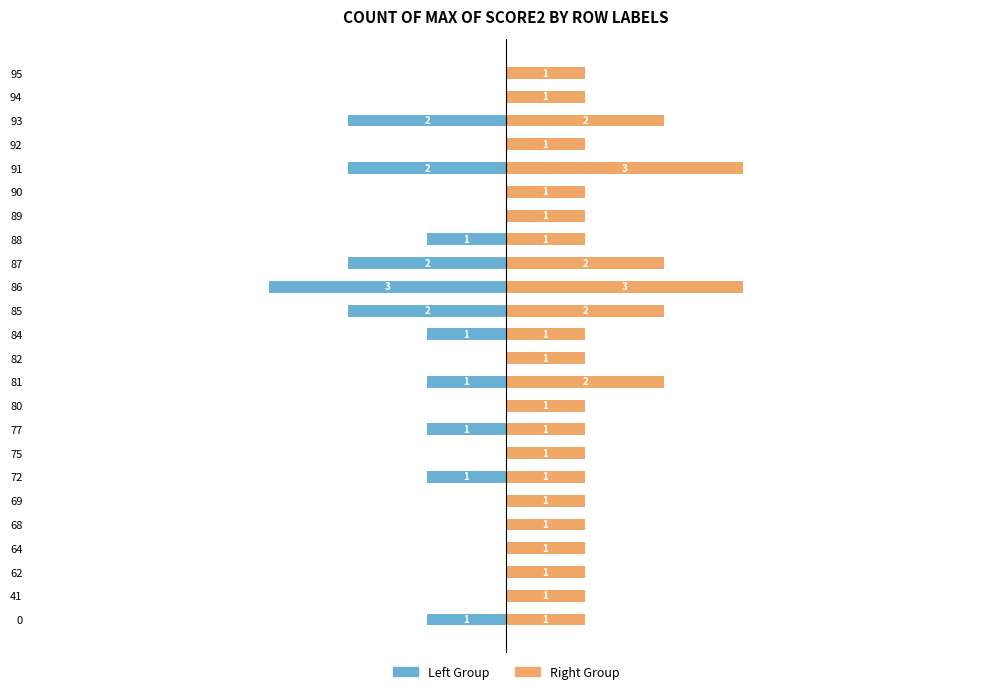

True or false: Right Group has a value of 1 at 94.

False